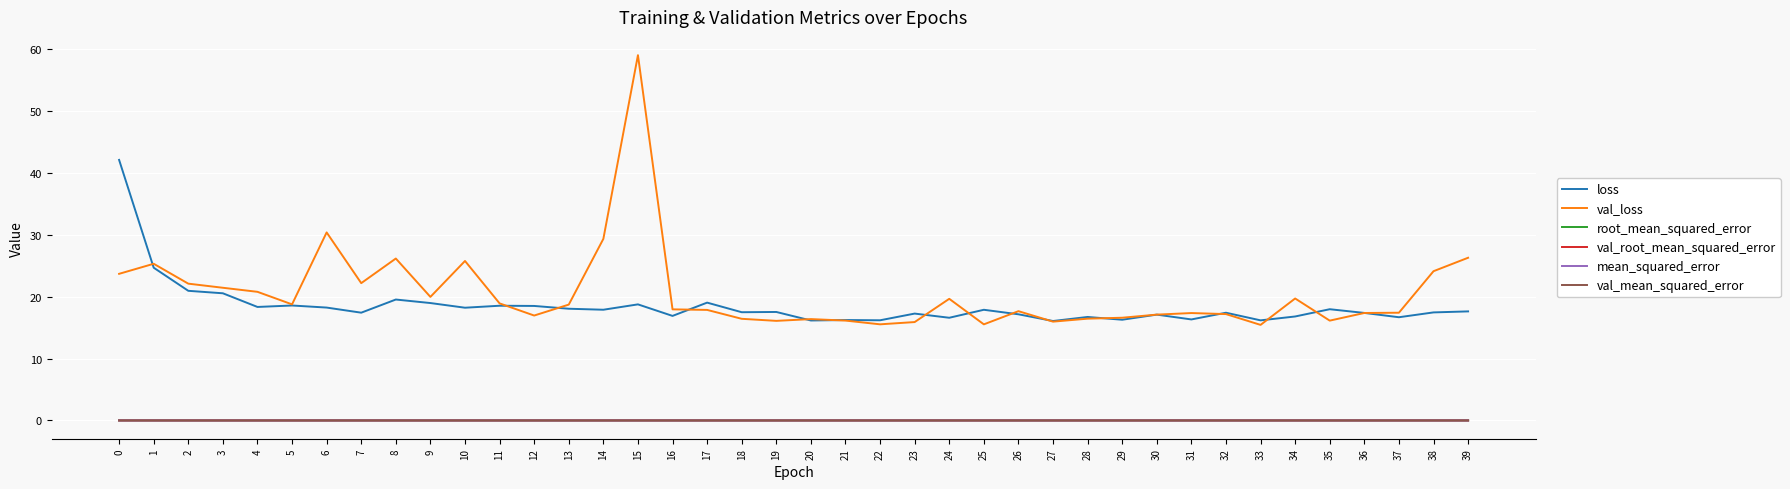

Is it true that mean_squared_error equals 0.0 at 32?

True